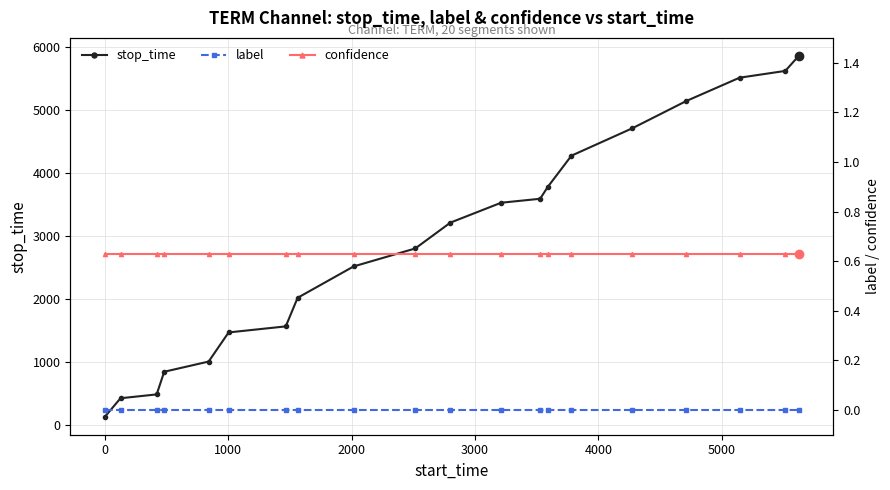

Does the chart have visible grid lines?

Yes